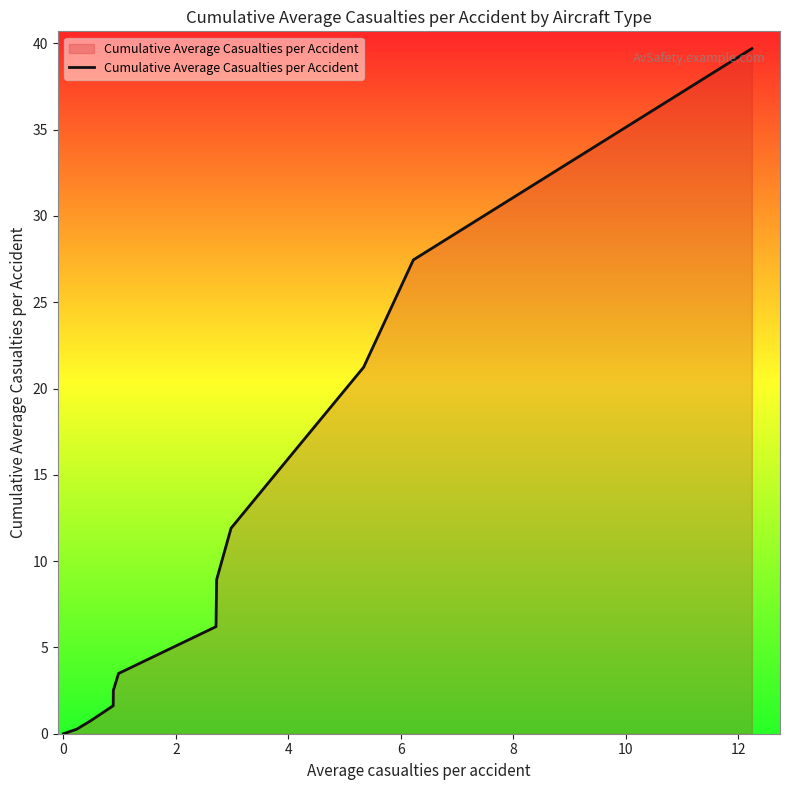

What is the greatest value displayed?

39.7